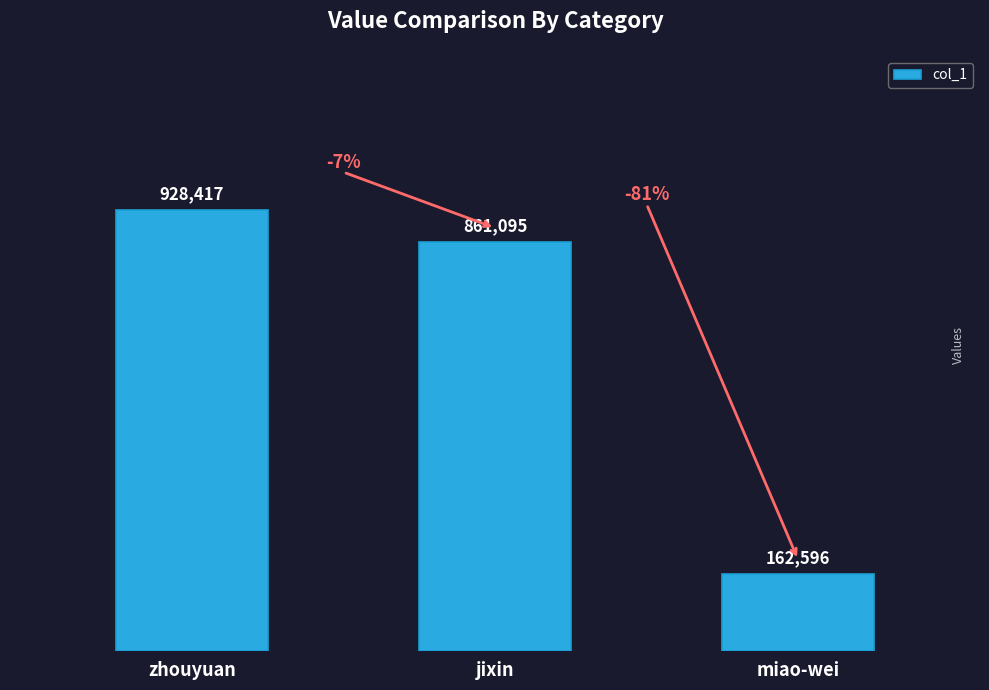

Approximately how many times larger is the value at jixin compared to miao-wei?

5.3